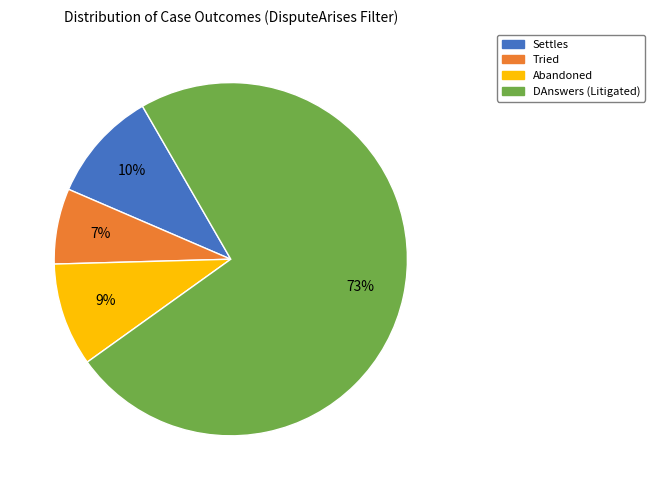

To the nearest percent, what is the difference between the Settles and Abandoned slice percentages?

1%